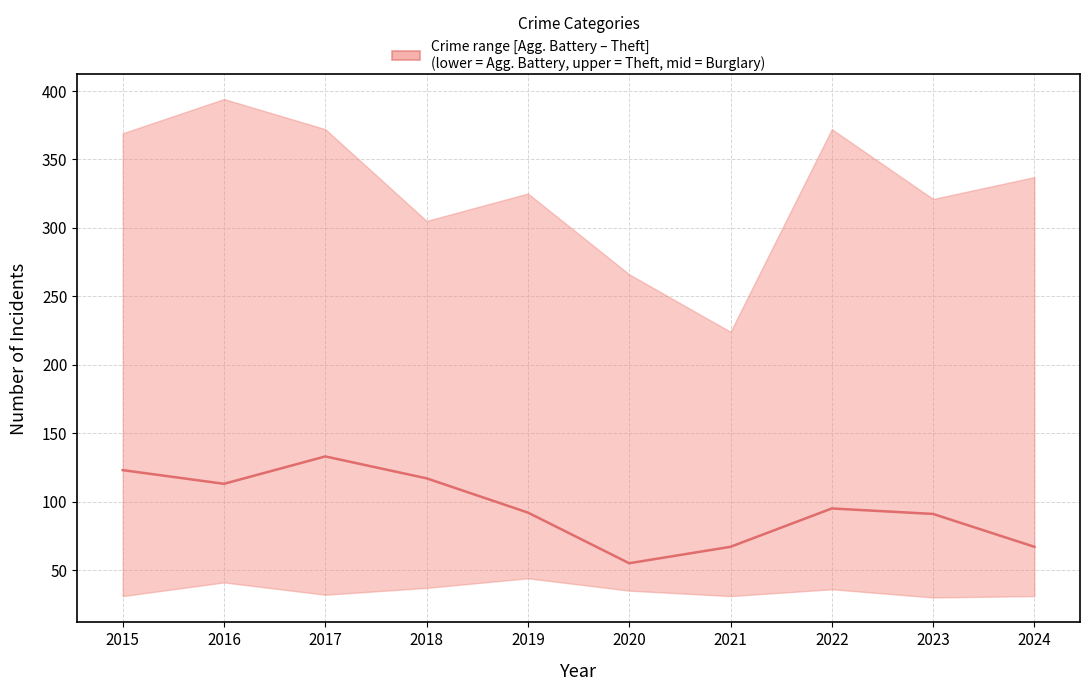

True or false: the data shows 75 at 2016.

False